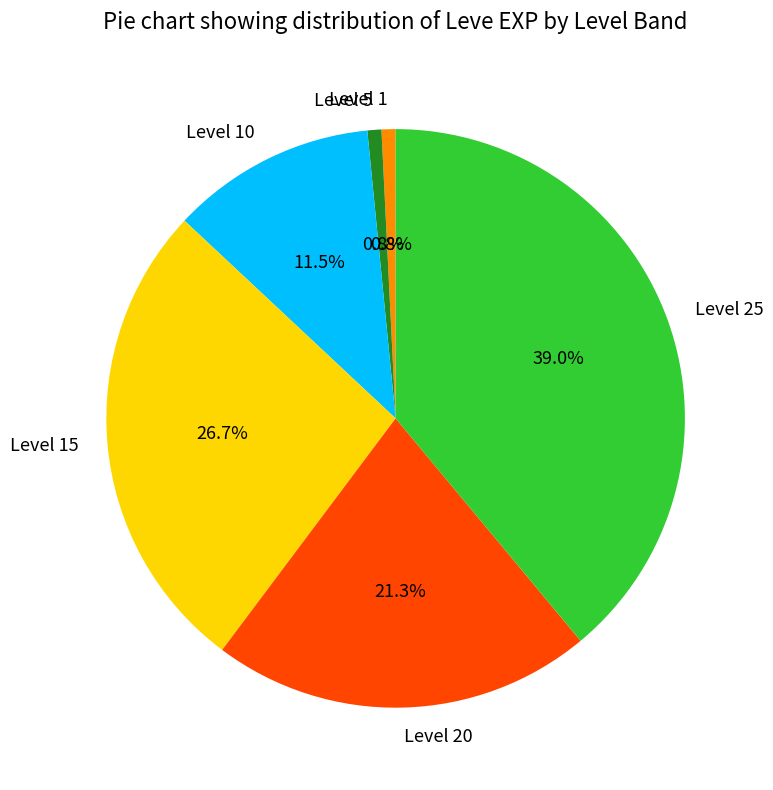

How much of the chart is everything except Level 5?

99.2%